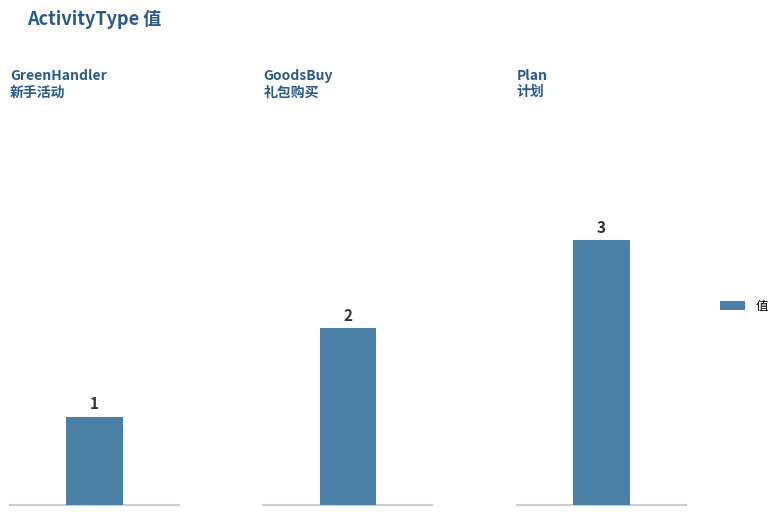

Where does the data first go above 2?

Plan